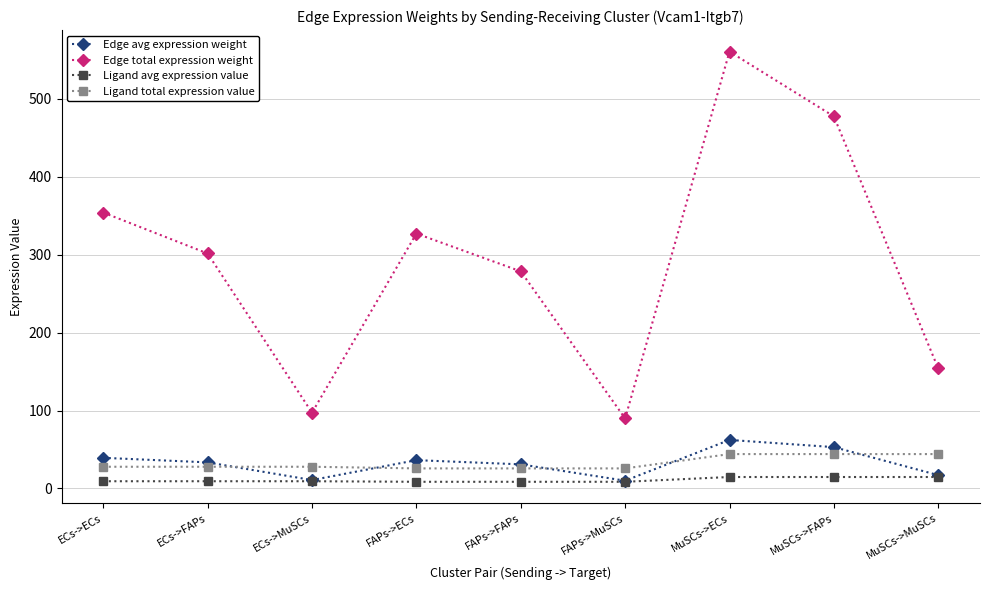

What is the greatest value displayed?

560.8